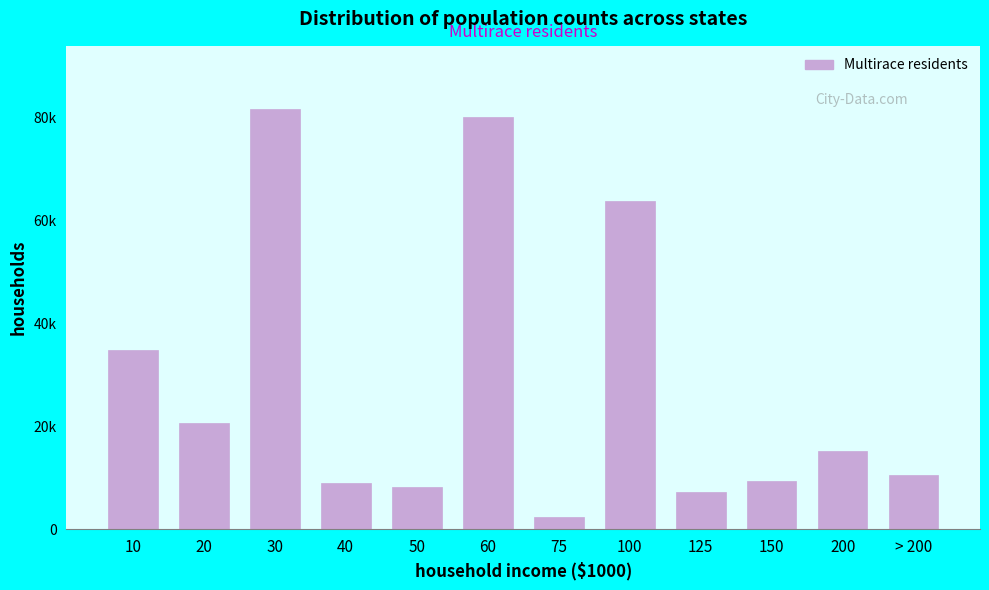

Does the chart contain any negative values?

No